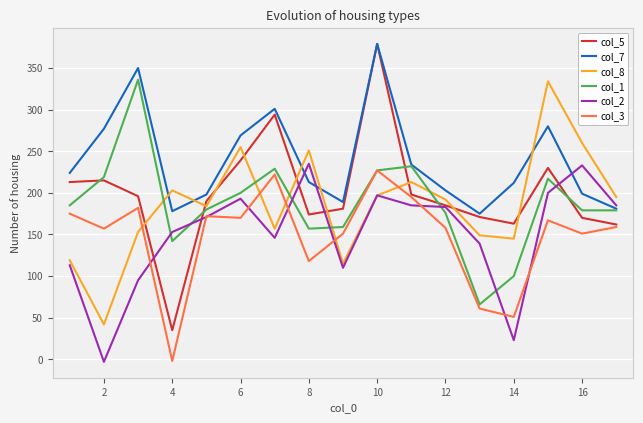

How many values in the col_3 series are below 159?

8